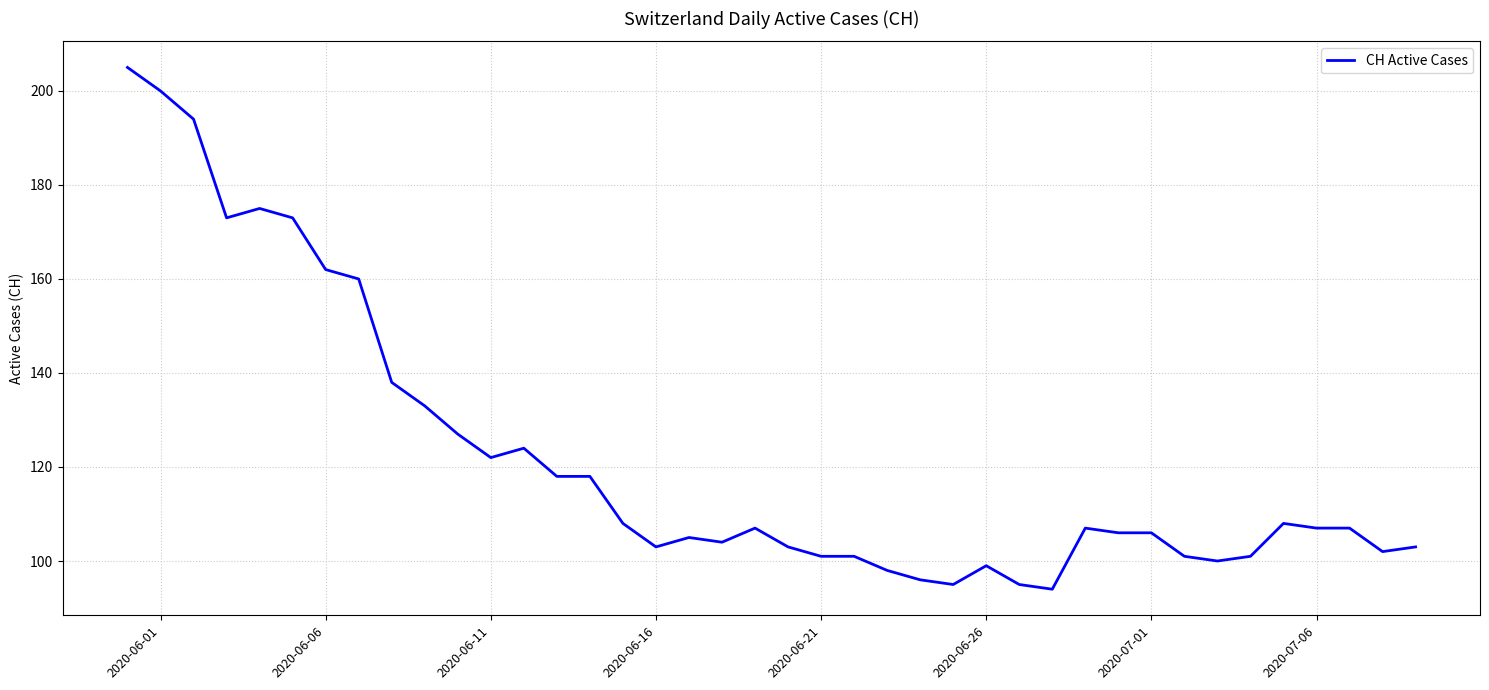

What is the smallest value displayed?

94